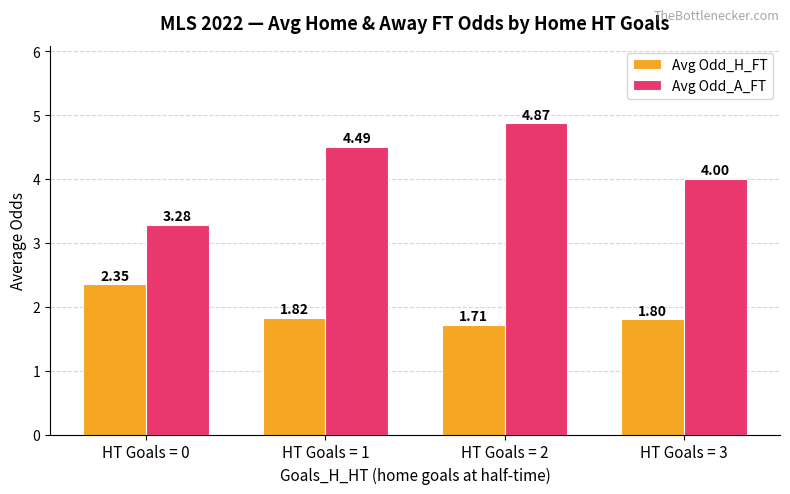

How many distinct data groups are displayed?

2